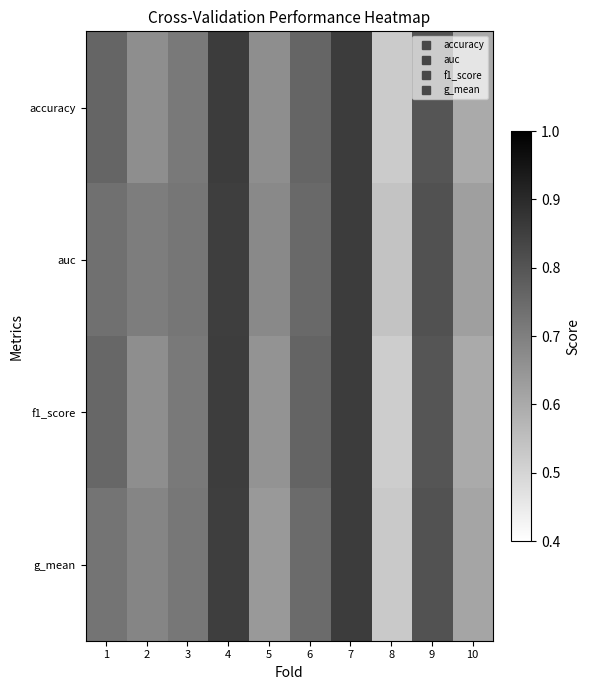

List the series in order of their peak value, lowest first.

accuracy, f1_score, g_mean, auc